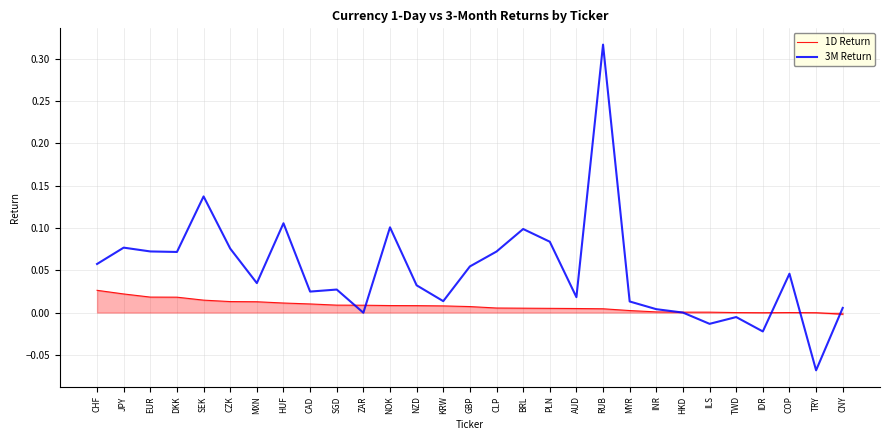

Is it true that 3M Return equals 0.1 at HUF?

True